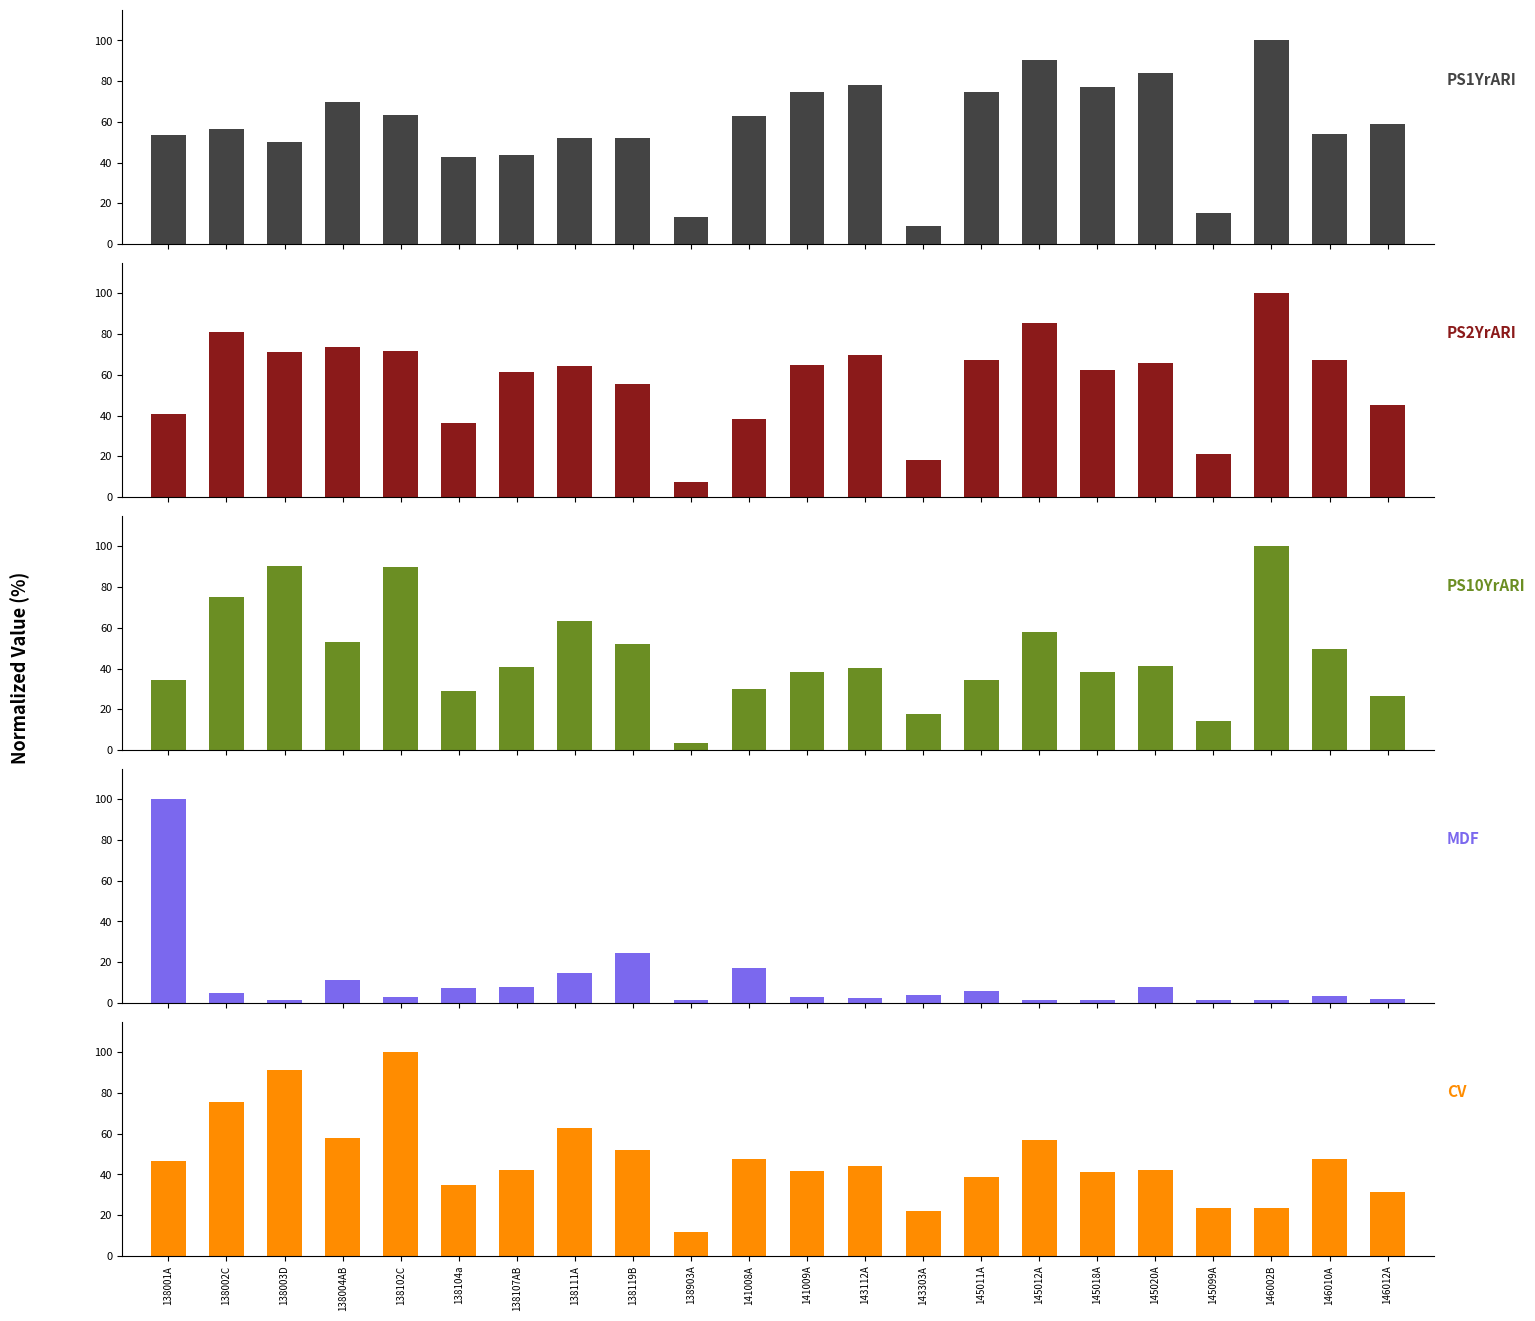

At how many categories does at least one series exceed 62?

15